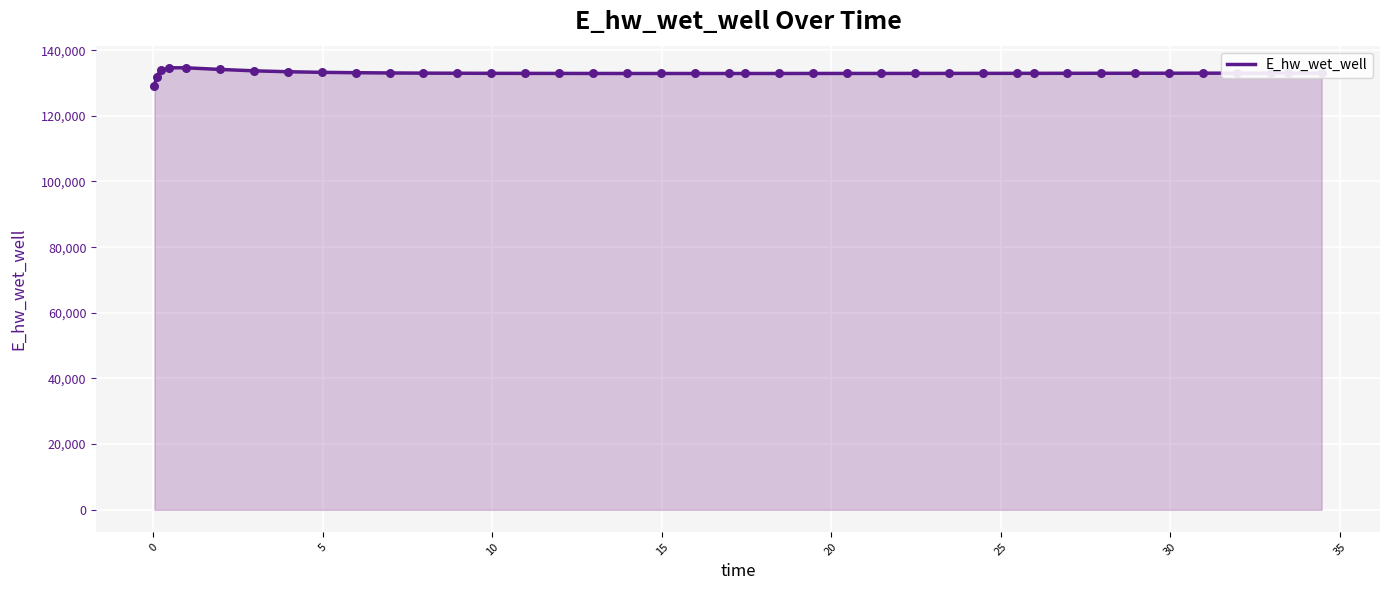

What is the smallest value displayed?

129075.5